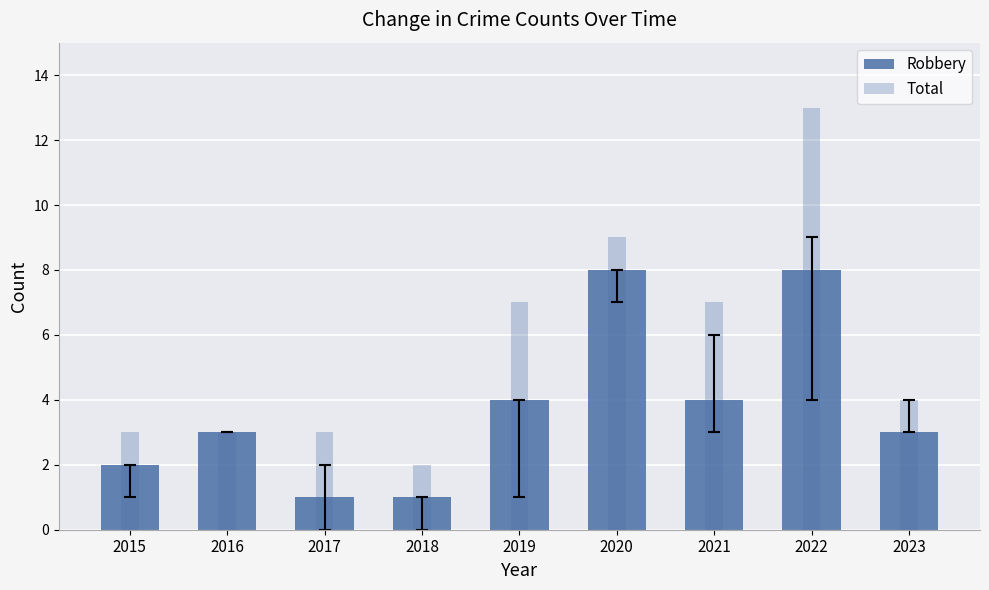

Reading left to right, list all the values displayed in this chart.

Robbery: 2015=2	2016=3	2017=1	2018=1	2019=4	2020=8	2021=4	2022=8	2023=3
Total: 2015=3	2016=3	2017=3	2018=2	2019=7	2020=9	2021=7	2022=13	2023=4